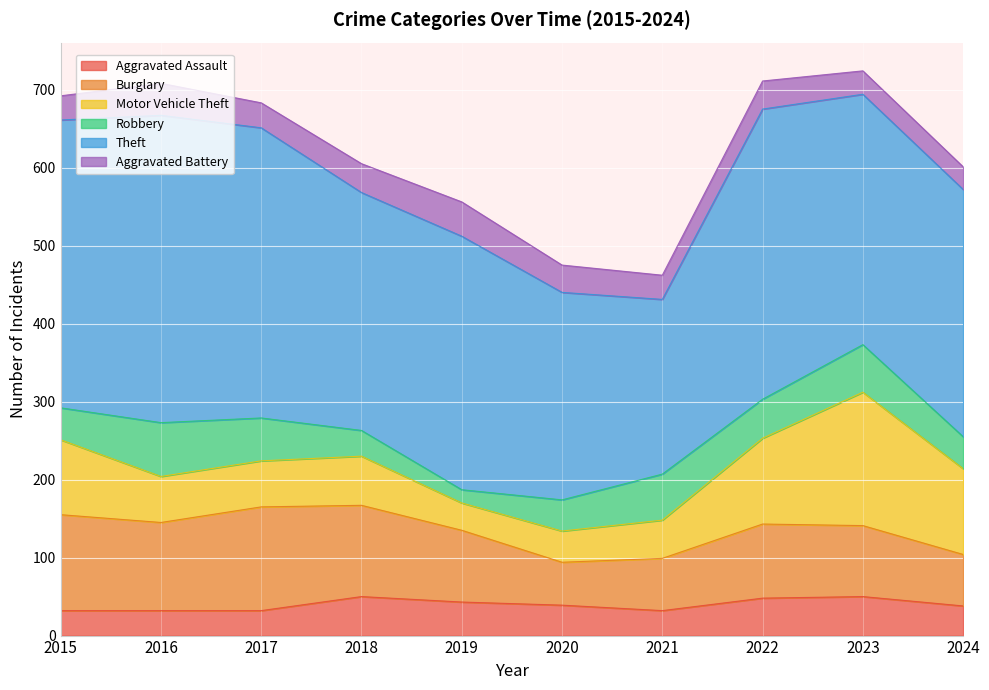

What is the total value across all series at 2016?

708